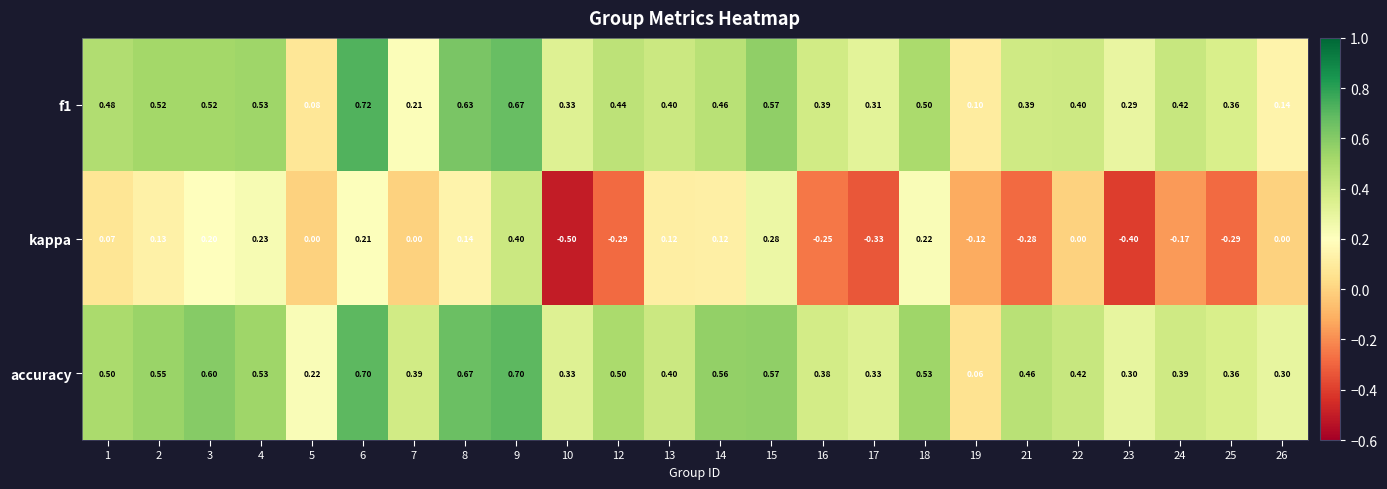

Between 15 and 17, which series saw the biggest shift?

kappa